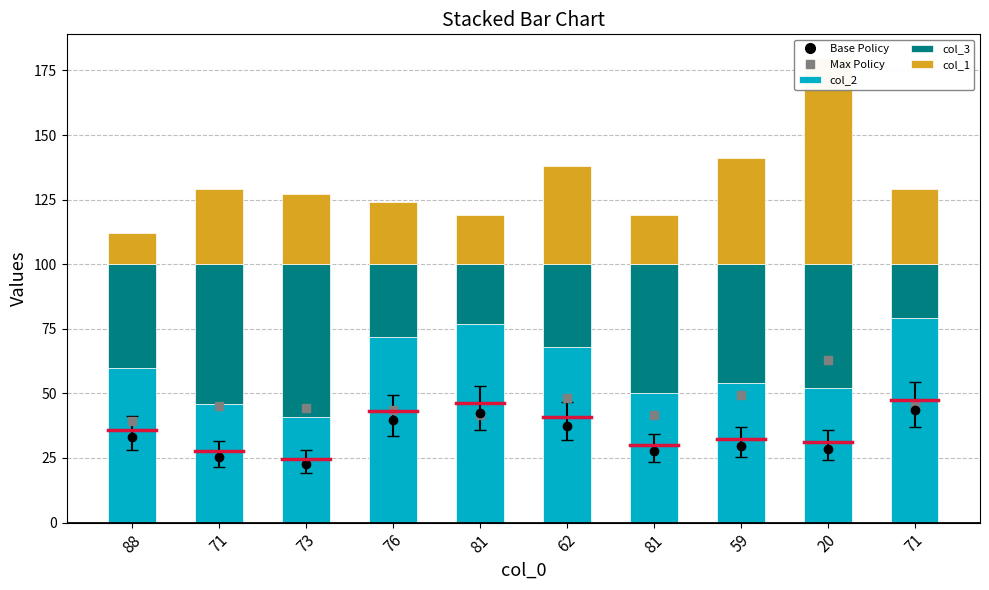

Read the col_3 value at 71, to the nearest 5.

20